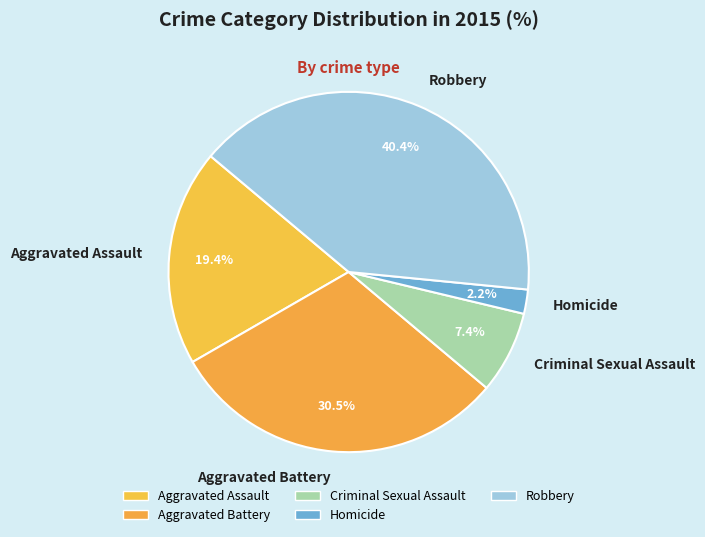

To the nearest percent, what is the average slice percentage?

20%